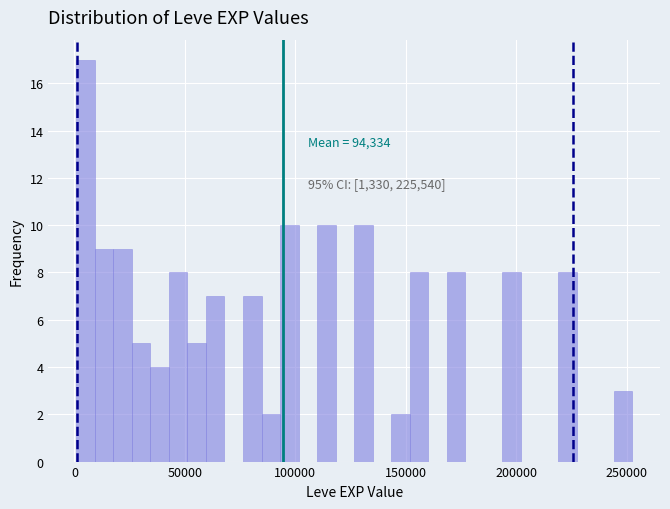

Around what value on the x-axis is the tallest bar? Give the approximate position of its centre, as read against the axis.

5000